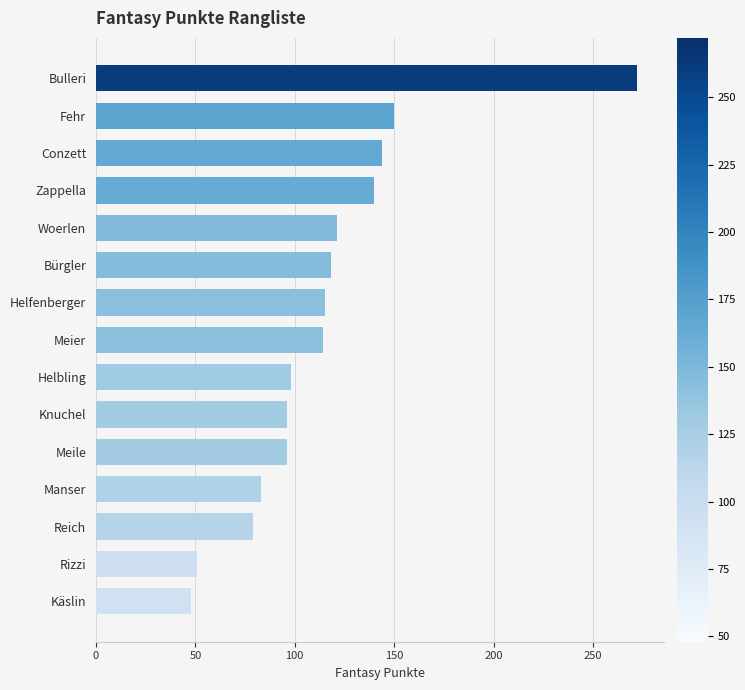

At which label is the value closest to 160?

Fehr